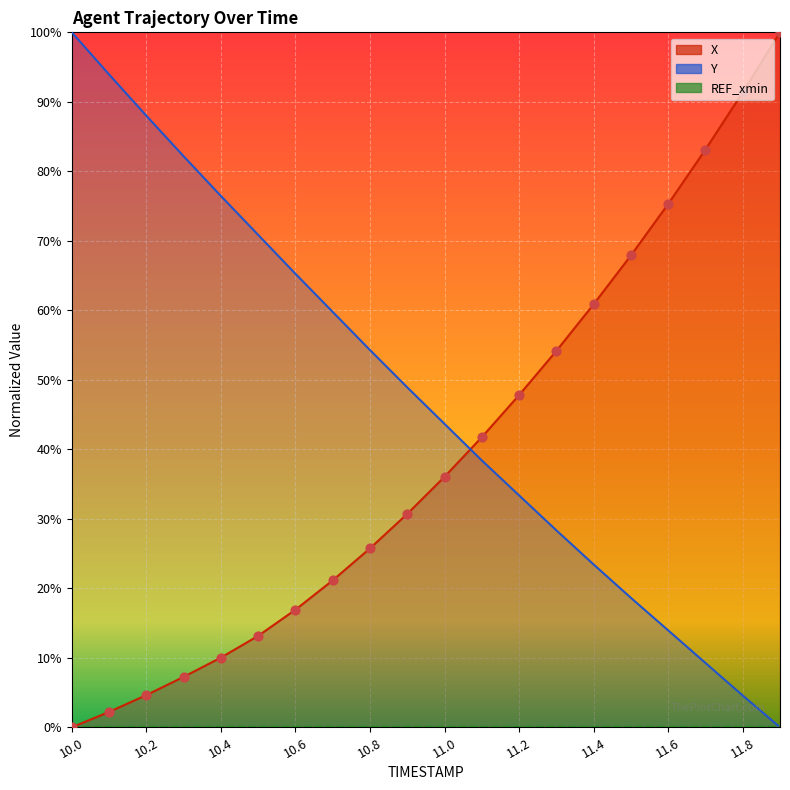

At which category is the sum across all series the highest?

10.0